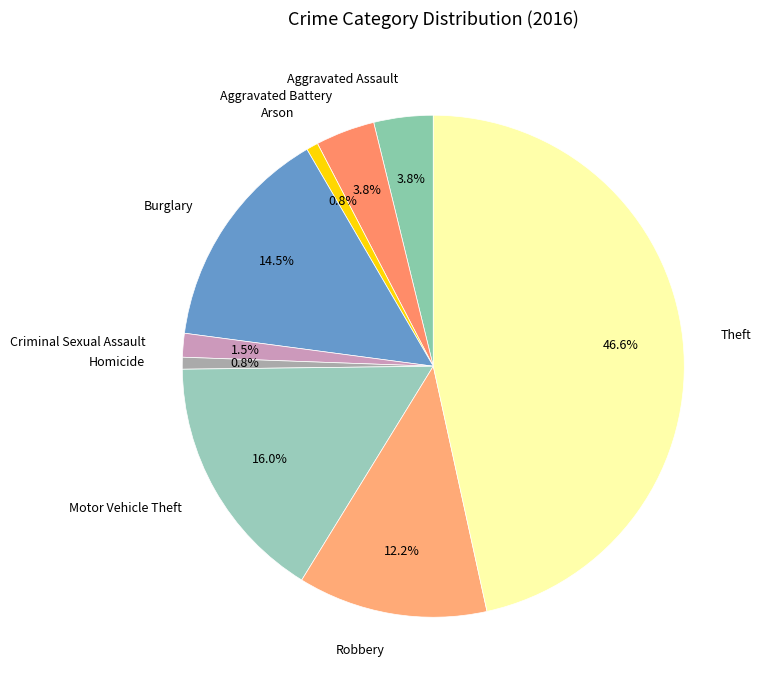

Is there a majority slice in this chart?

No